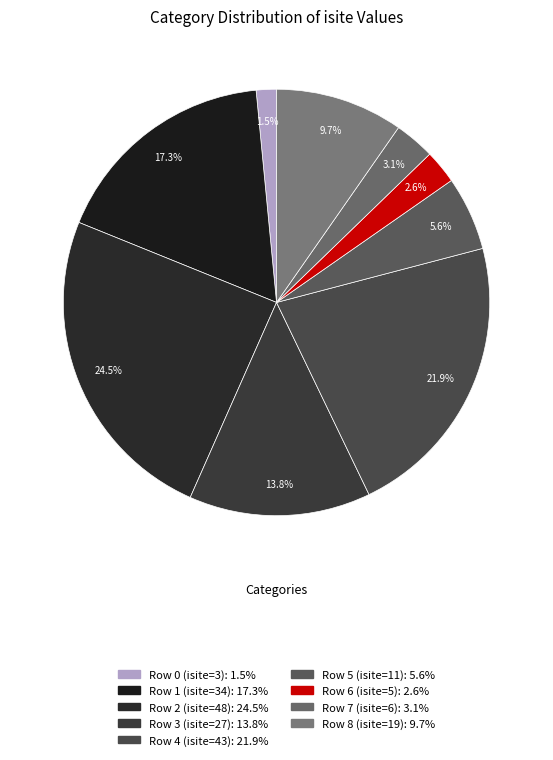

To the nearest percent, what is the average slice percentage?

11%